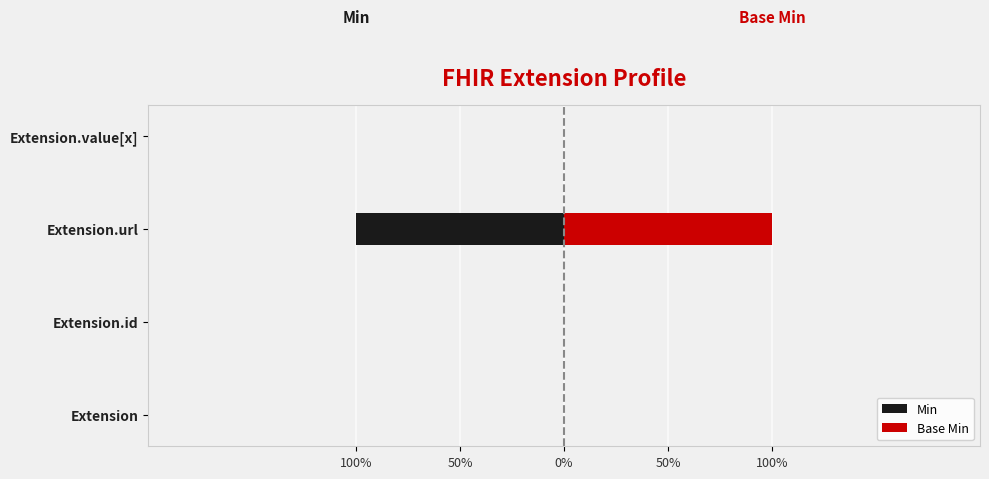

Which series has the largest total across all categories?

Base Min